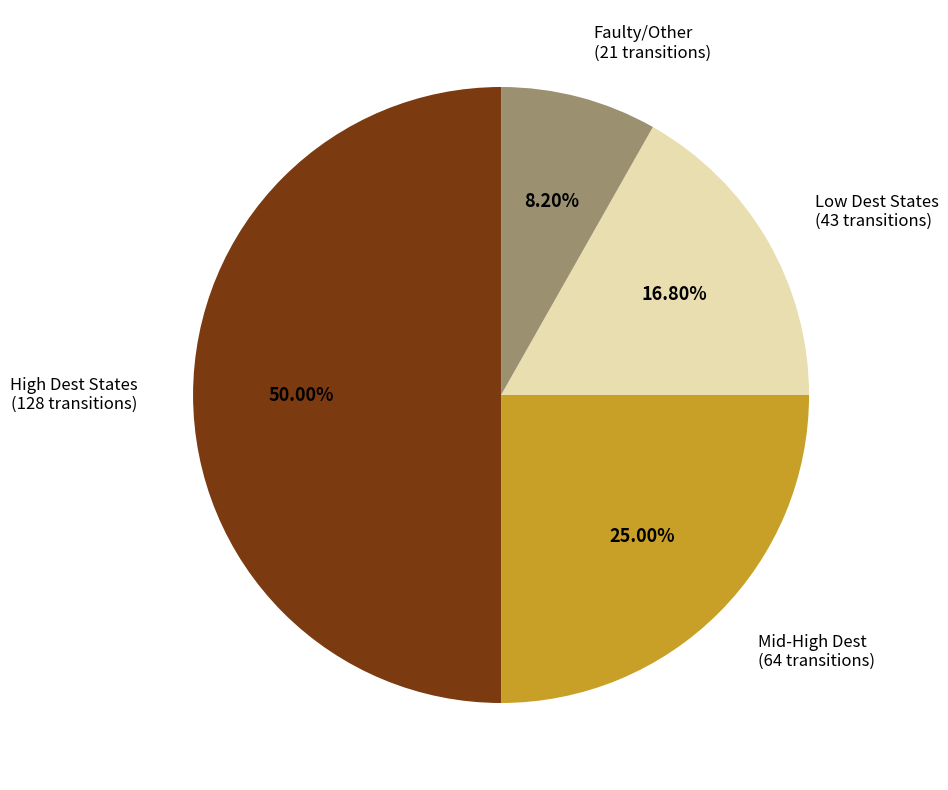

Do Mid-High Dest (64 transitions) and Low Dest States (43 transitions) together represent more than half of the pie?

No